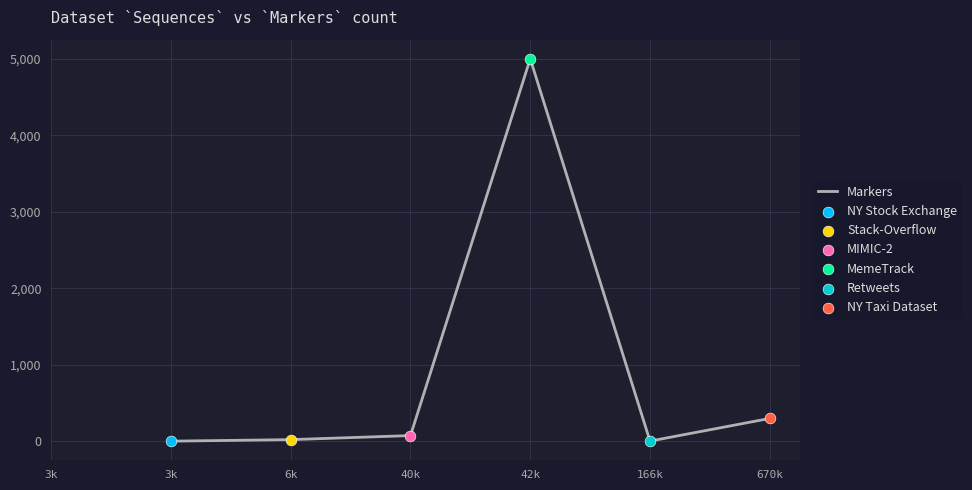

What is the ratio of the value at 42k to the value at 166k?

1666.7